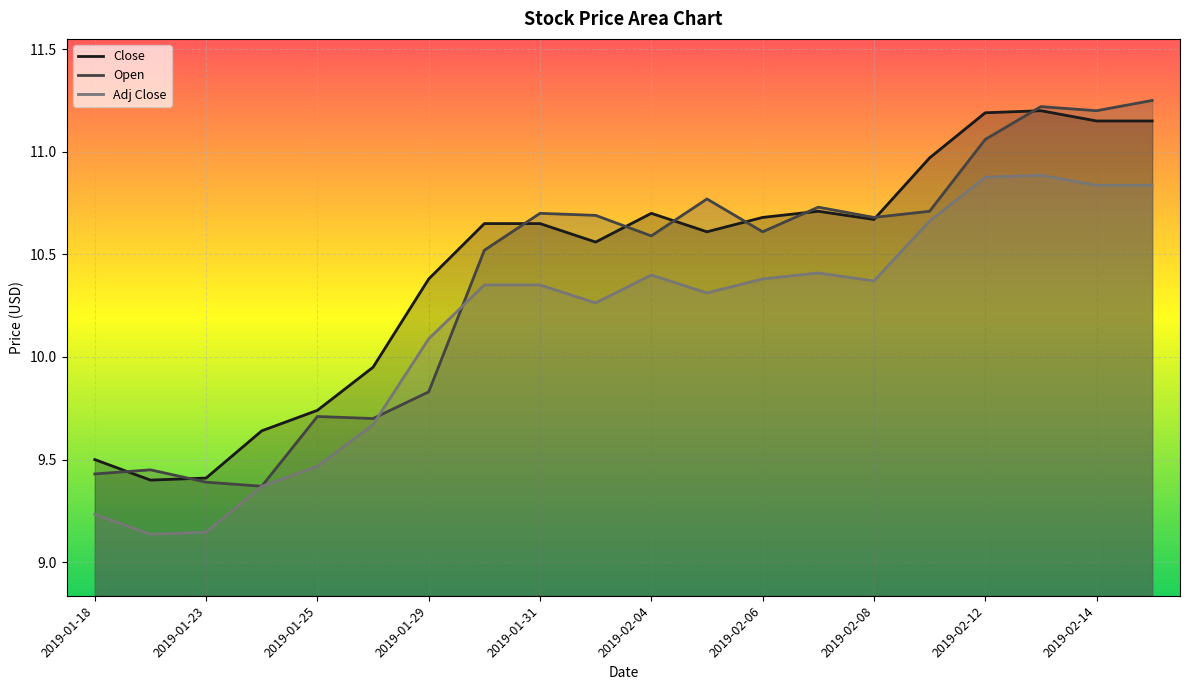

Where do Adj Close and Open first cross each other?

2019-01-28 and 2019-01-29